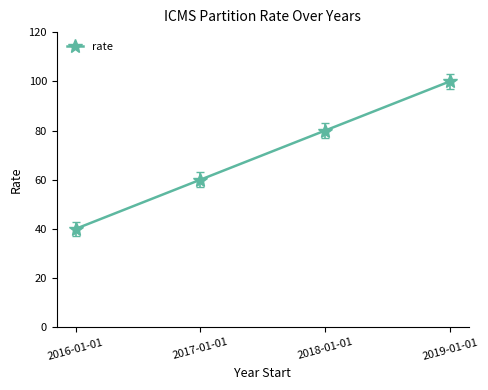

The chart shows a value of 55 at 2016-01-01. True or false?

False